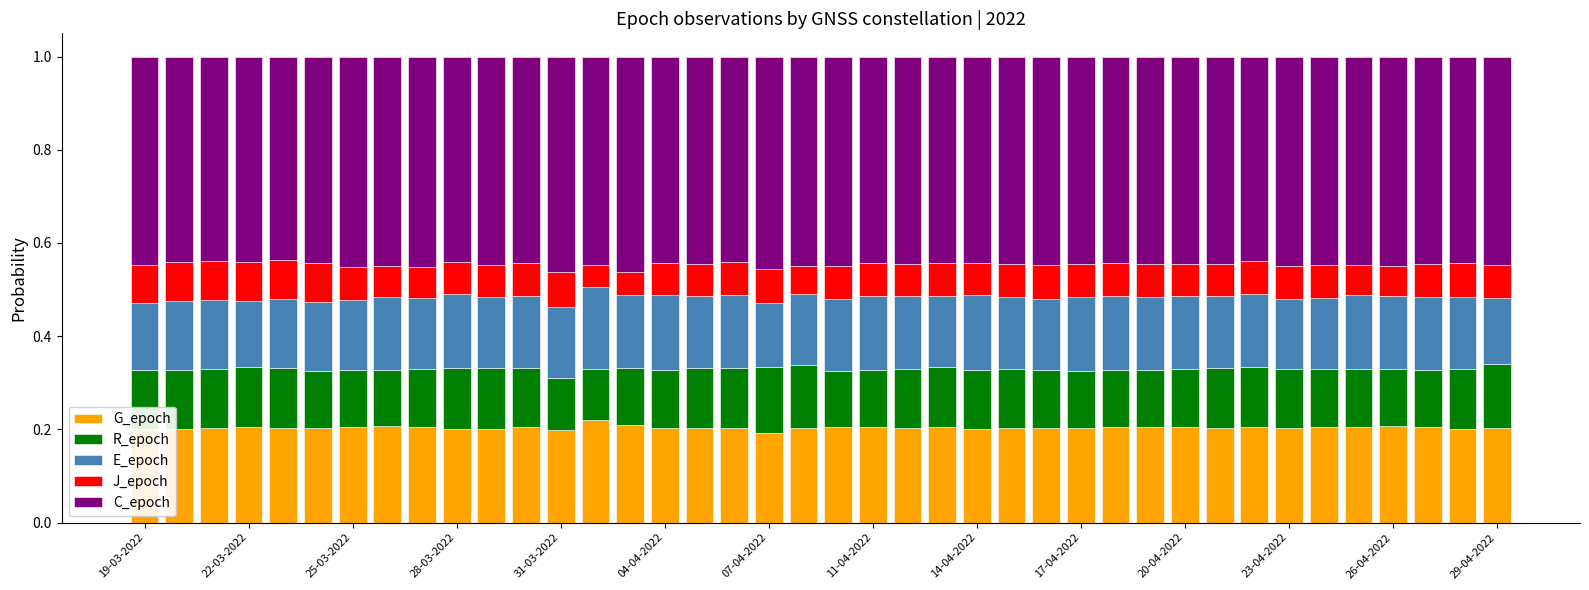

How many G_epoch values are between 0 and 1?

40